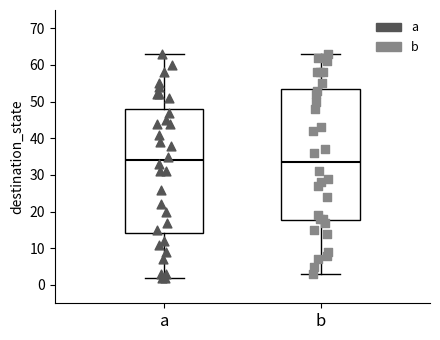

Reading left to right, transcribe this box plot: for each box, give where its median line is, the range the box spans, and where its two whiskers end, as read against the y-axis. The values are not printed on the chart, so give them approximately, as read against the axis.

a: median 34, box 14 to 48, whiskers 2 to 63
b: median 34, box 18 to 54, whiskers 3 to 63